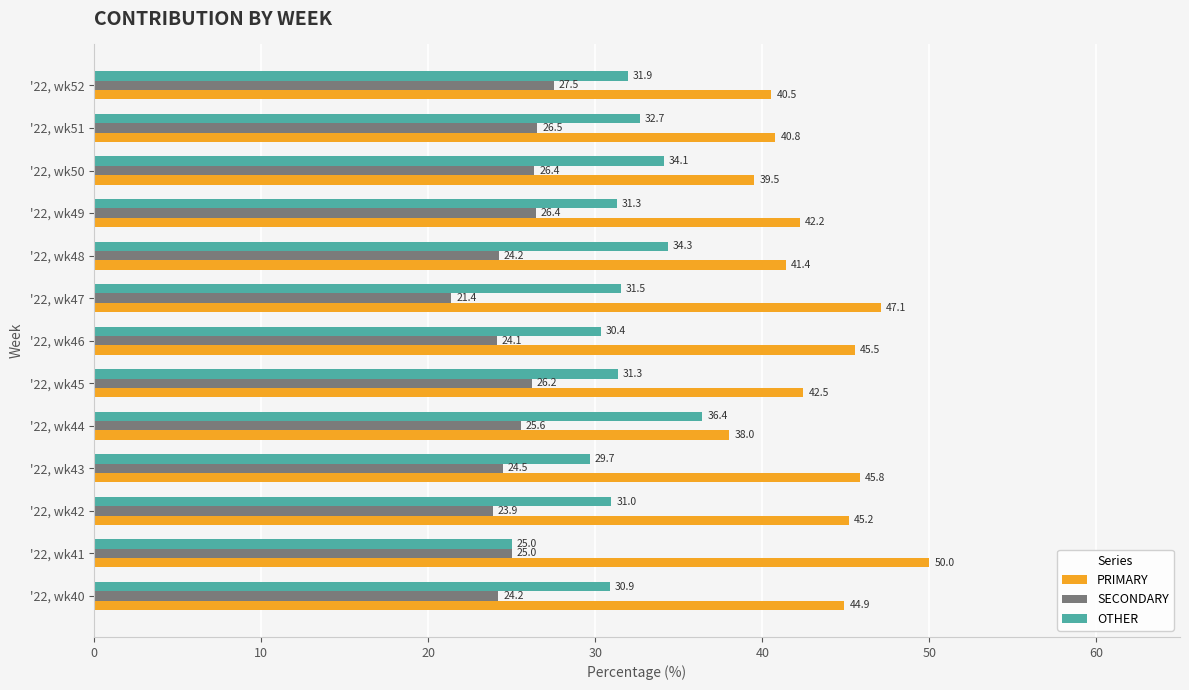

What is the average value of the SECONDARY series?

25.1